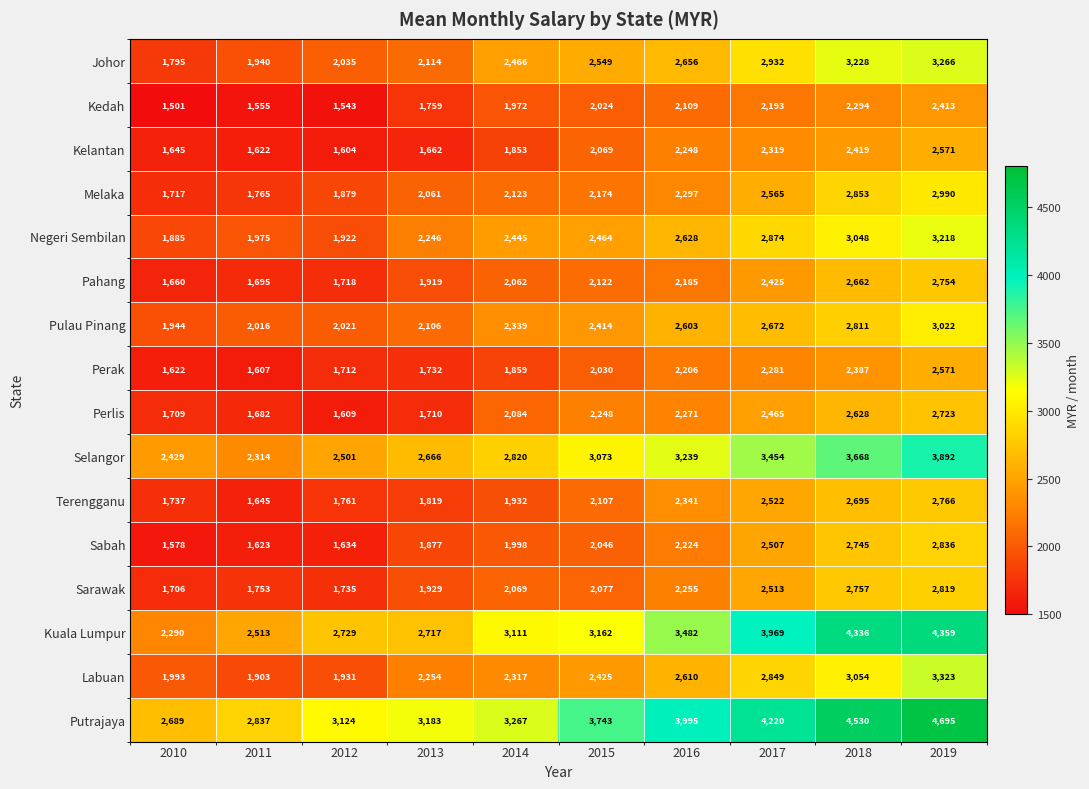

Read the Negeri Sembilan value at 2016, to the nearest 50.

2650